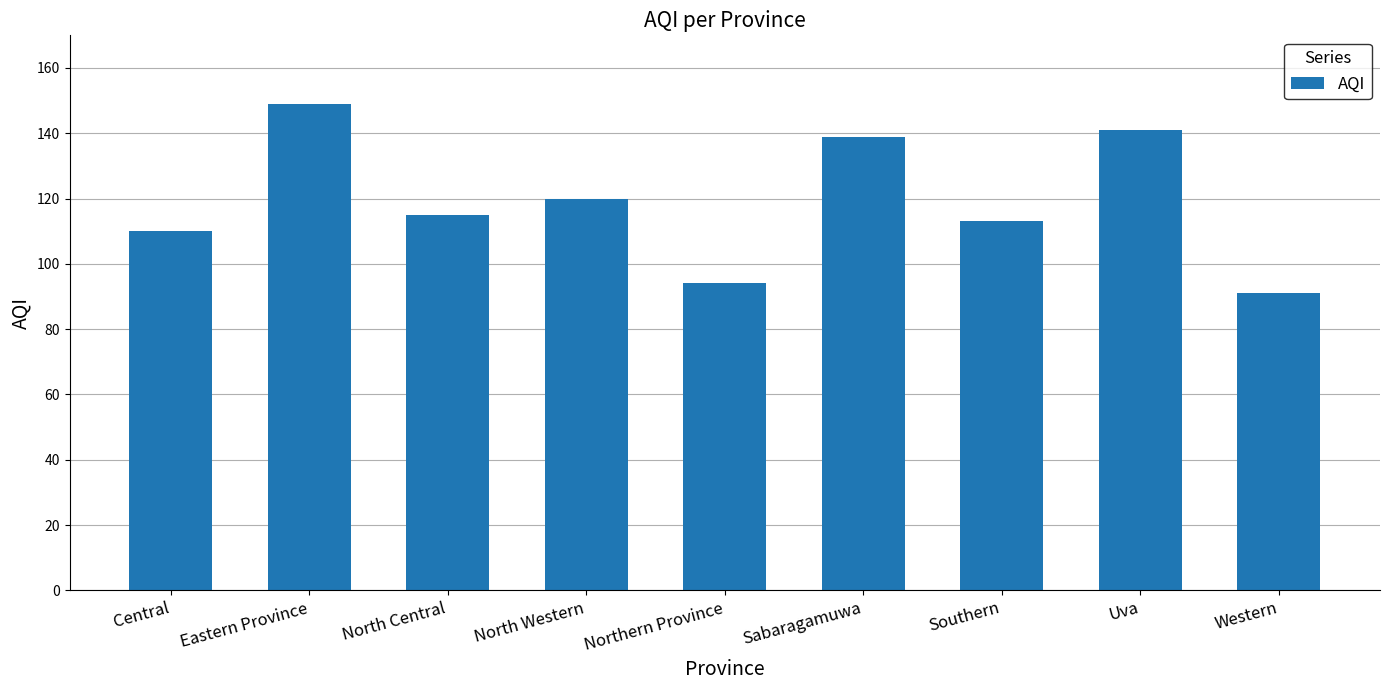

Between Western and Eastern Province, which is larger?

Eastern Province